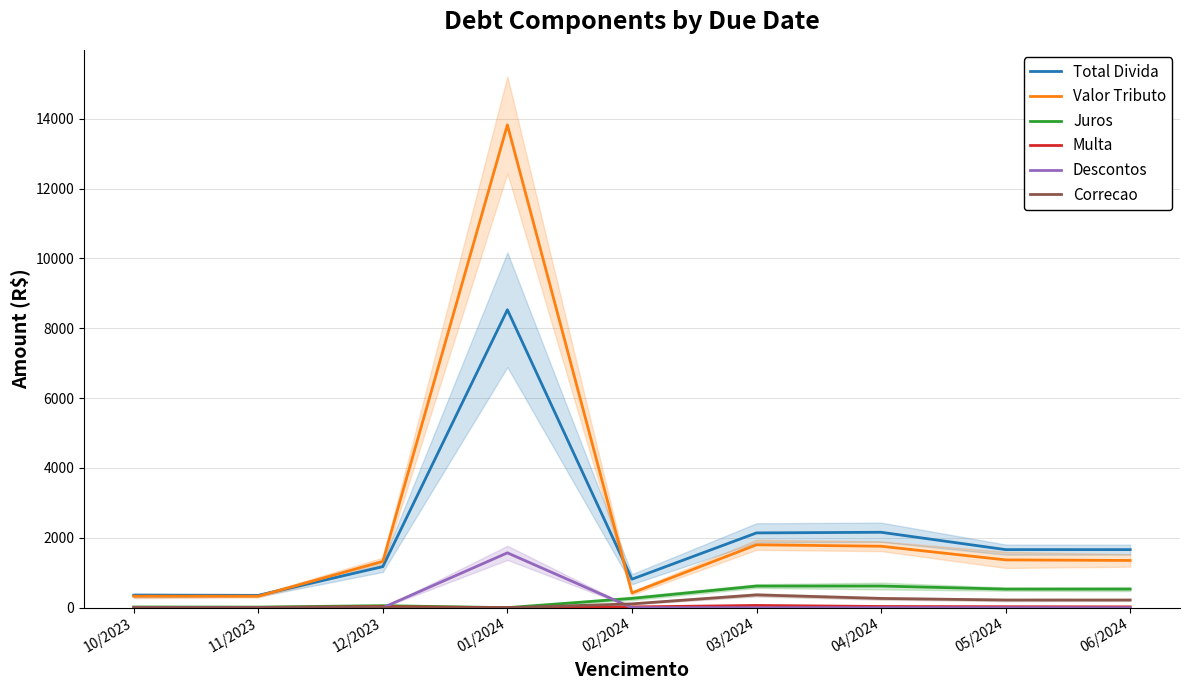

Read the Valor Tributo value at 12/2023.

1325.9